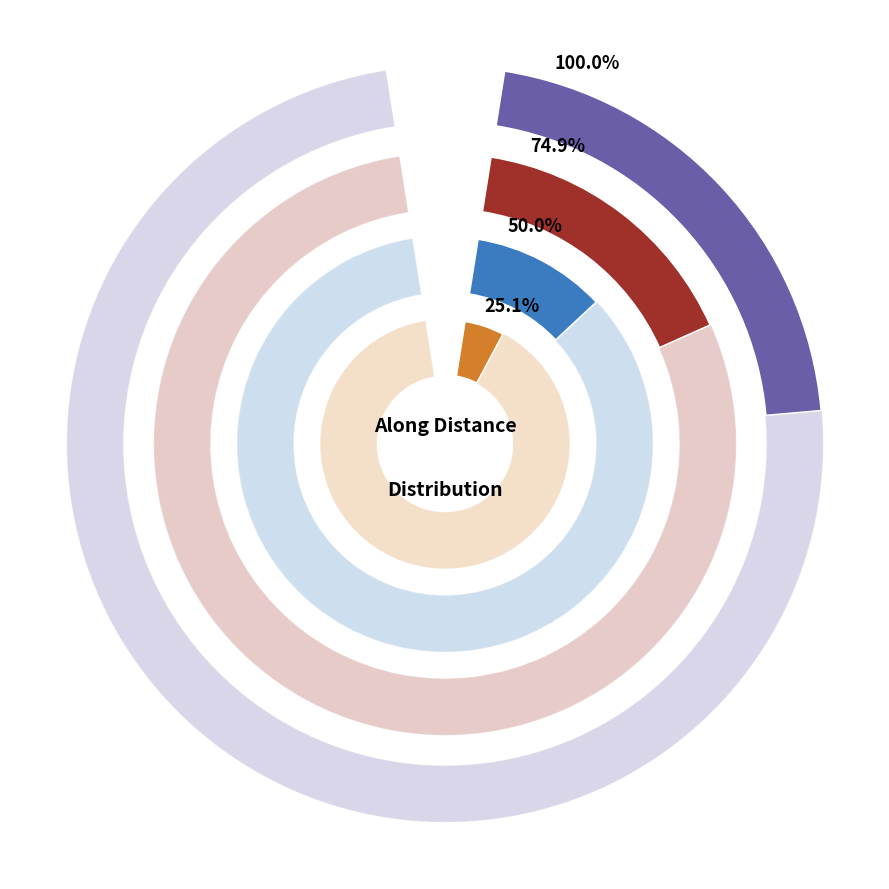

Does any single category account for the majority?

No